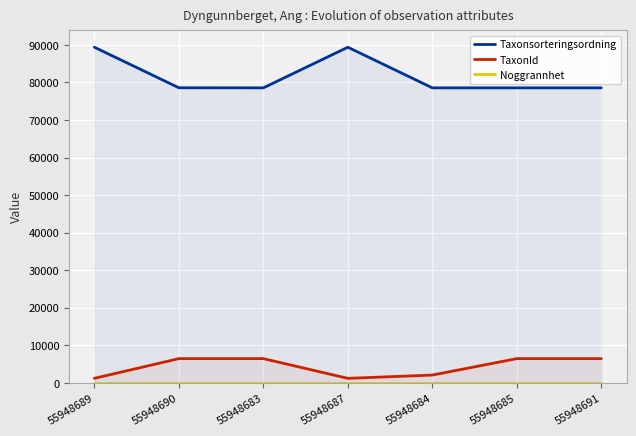

At which category does TaxonId reach its first local peak?

55948690